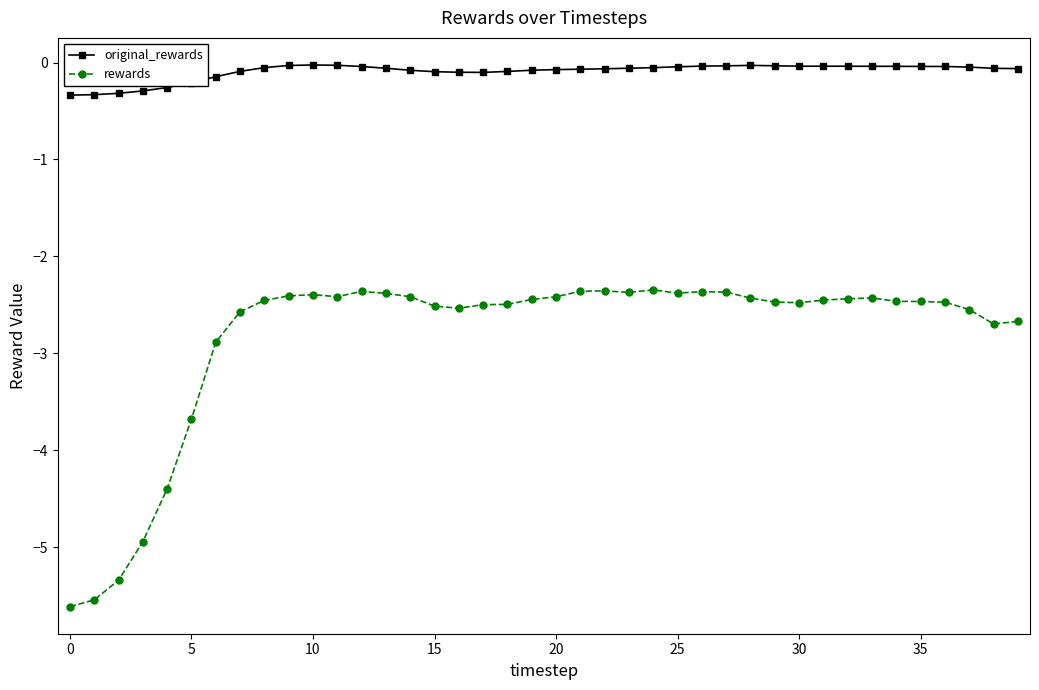

True or false: original_rewards and rewards cross at least once.

False